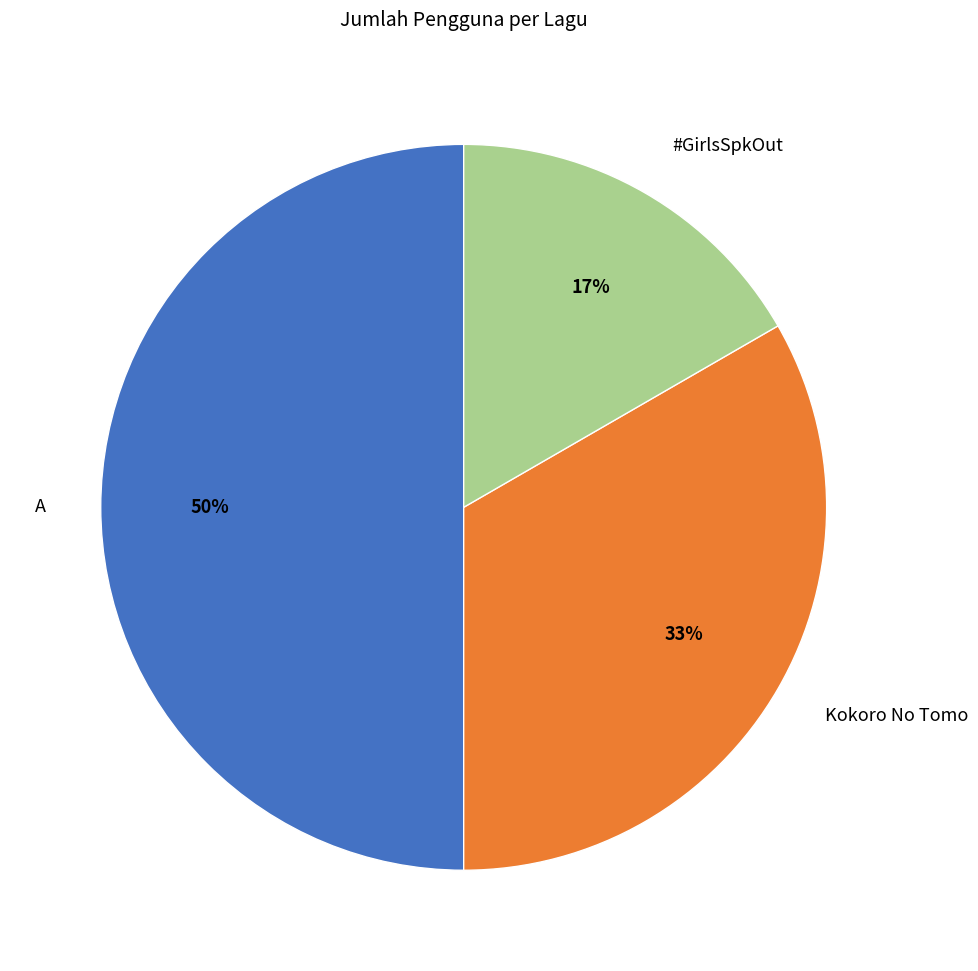

How many segments does this pie chart have?

3